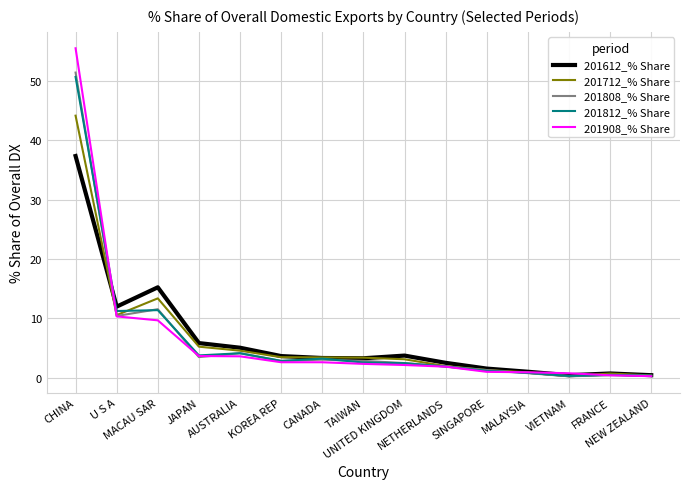

What is the maximum value shown in the chart?

55.5